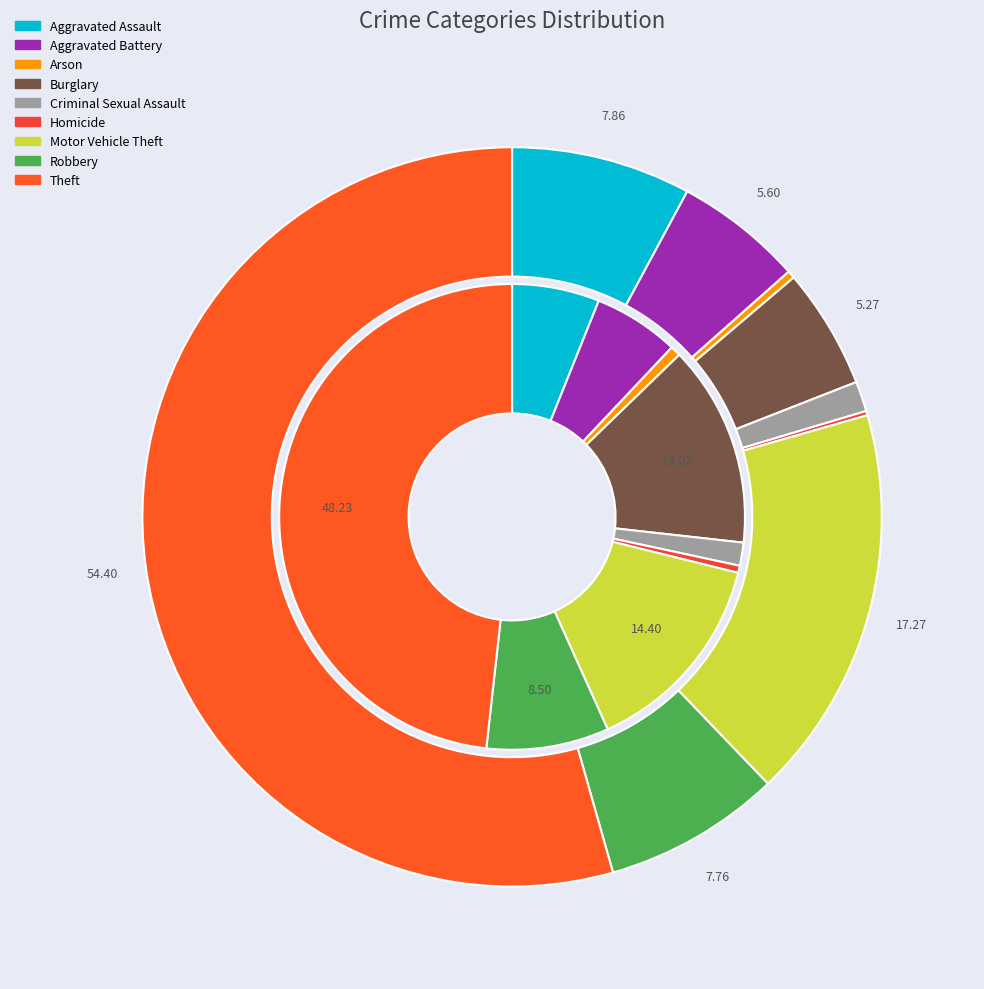

Between Burglary and Theft, which is larger?

Theft